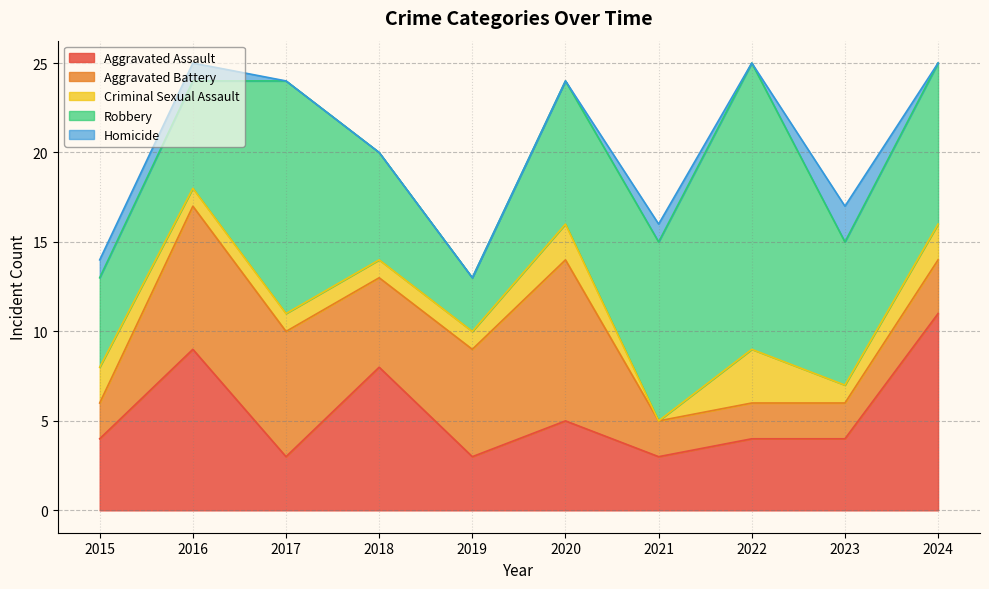

Does the chart have visible grid lines?

Yes